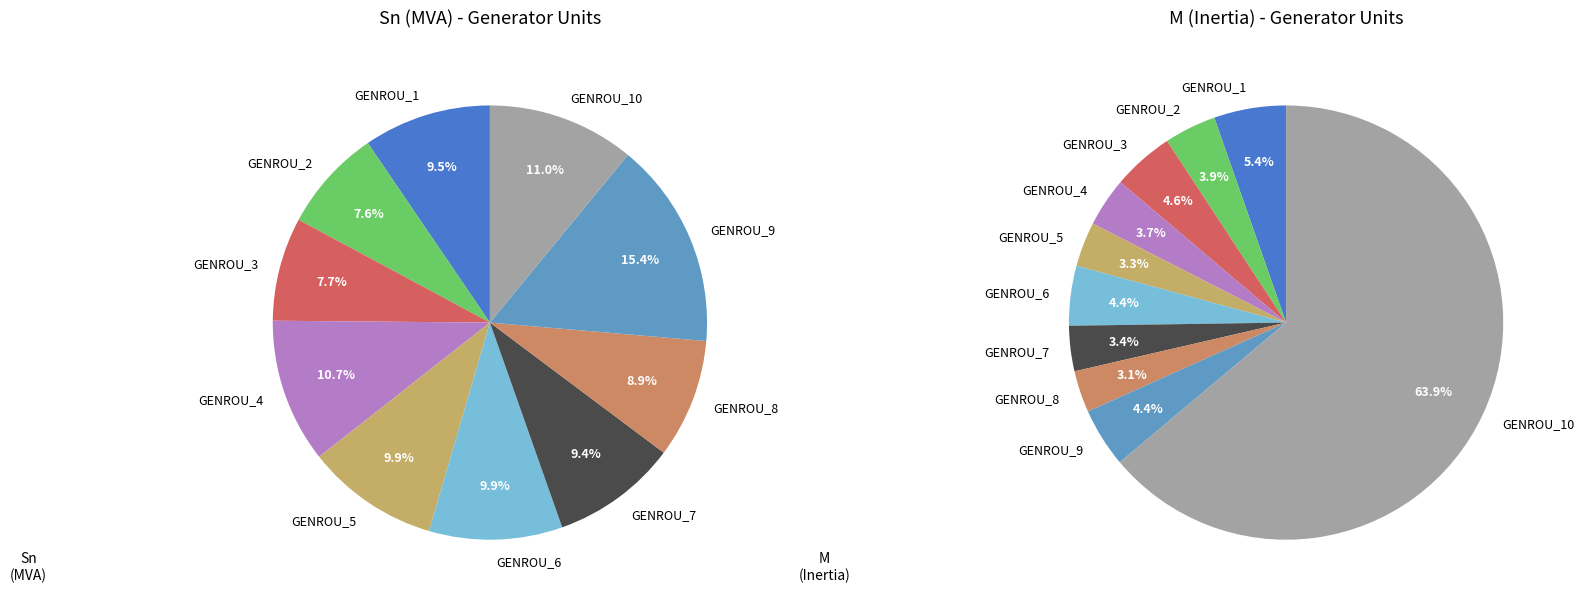

Approximately how many times larger is the value at GENROU_5 compared to GENROU_3?

1.3